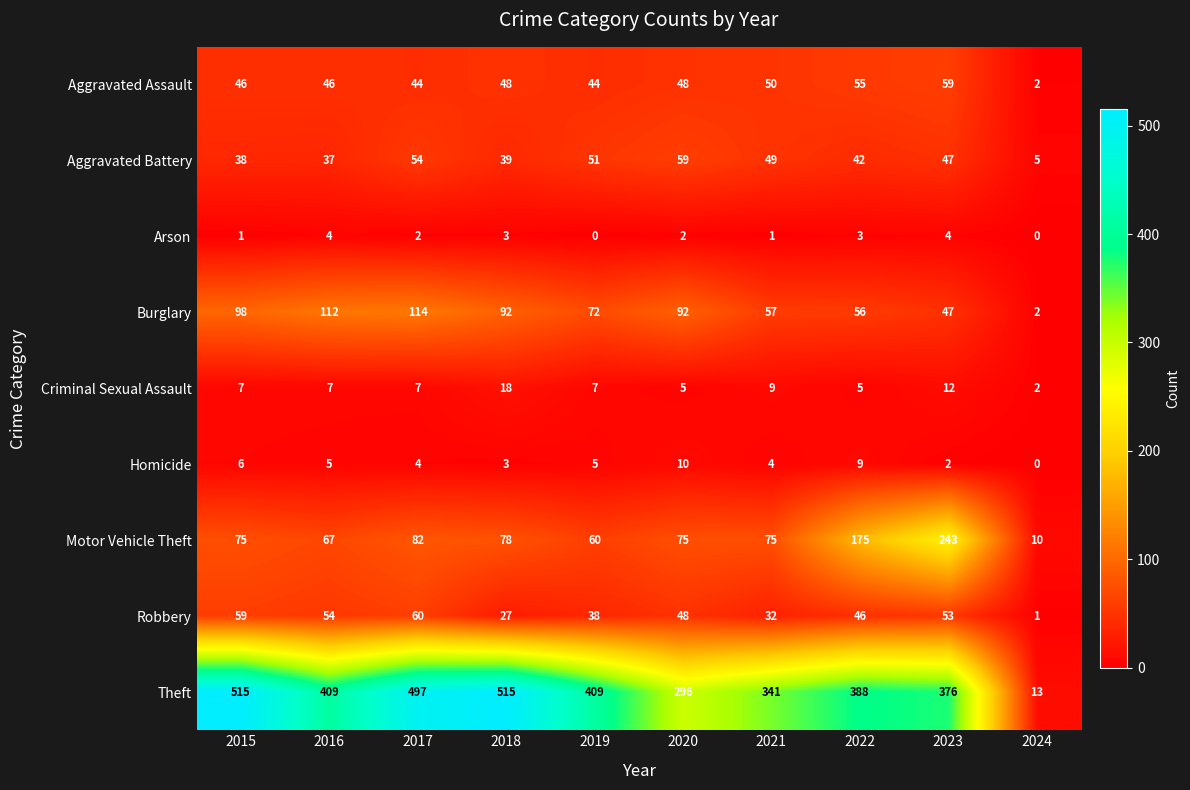

What is the highest value of the Arson series?

4